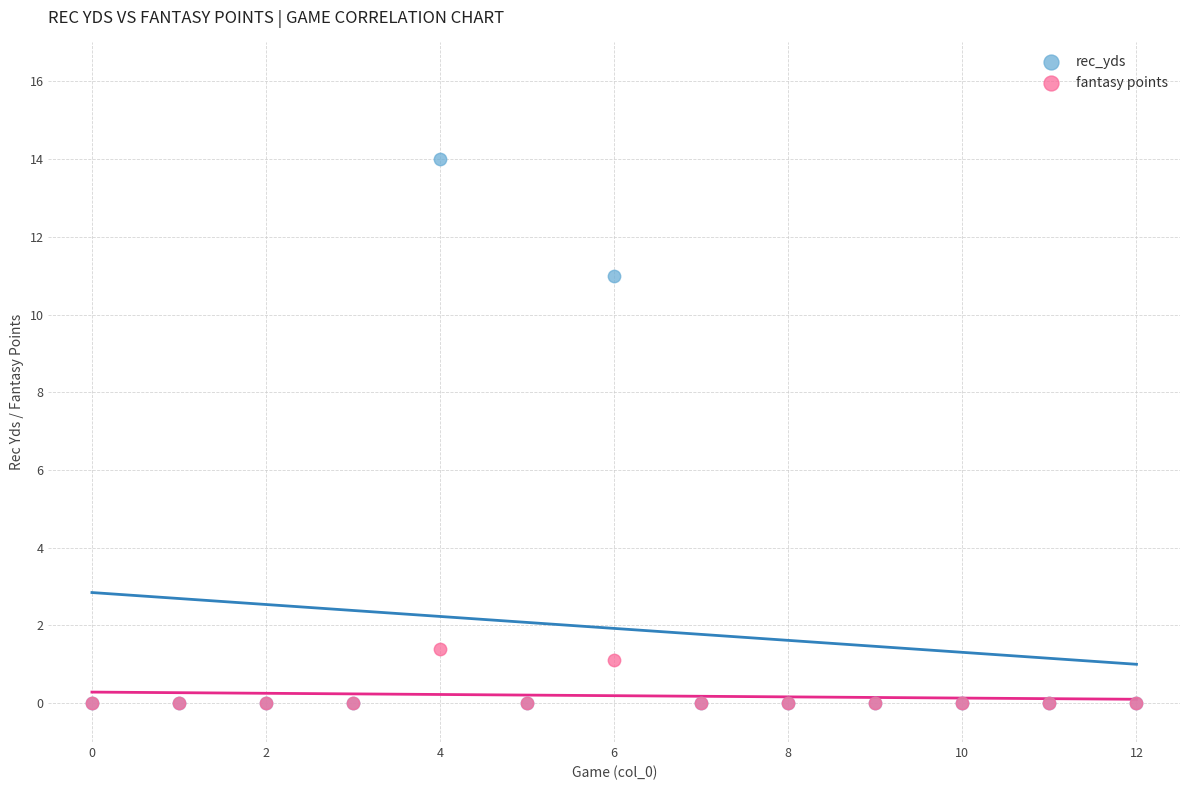

What are all the series names shown in the legend?

rec_yds, fantasy points